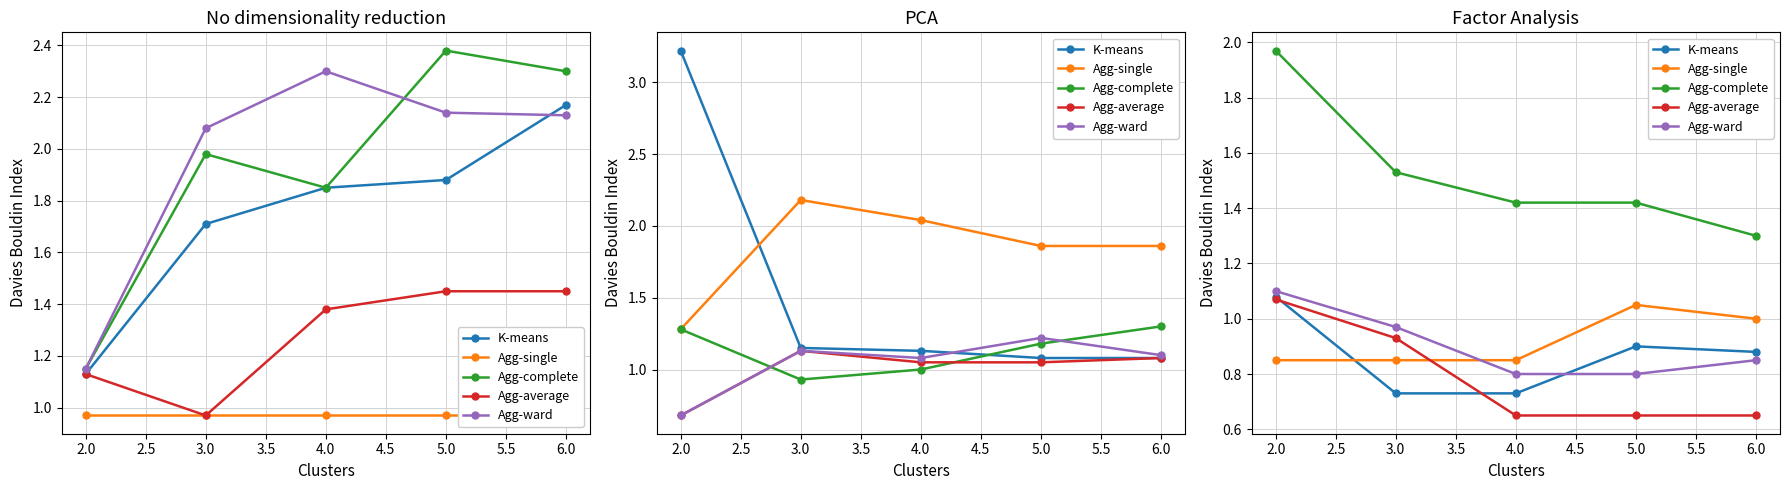

What is the difference between the maximum and minimum values in the Agg-complete series?

0.7